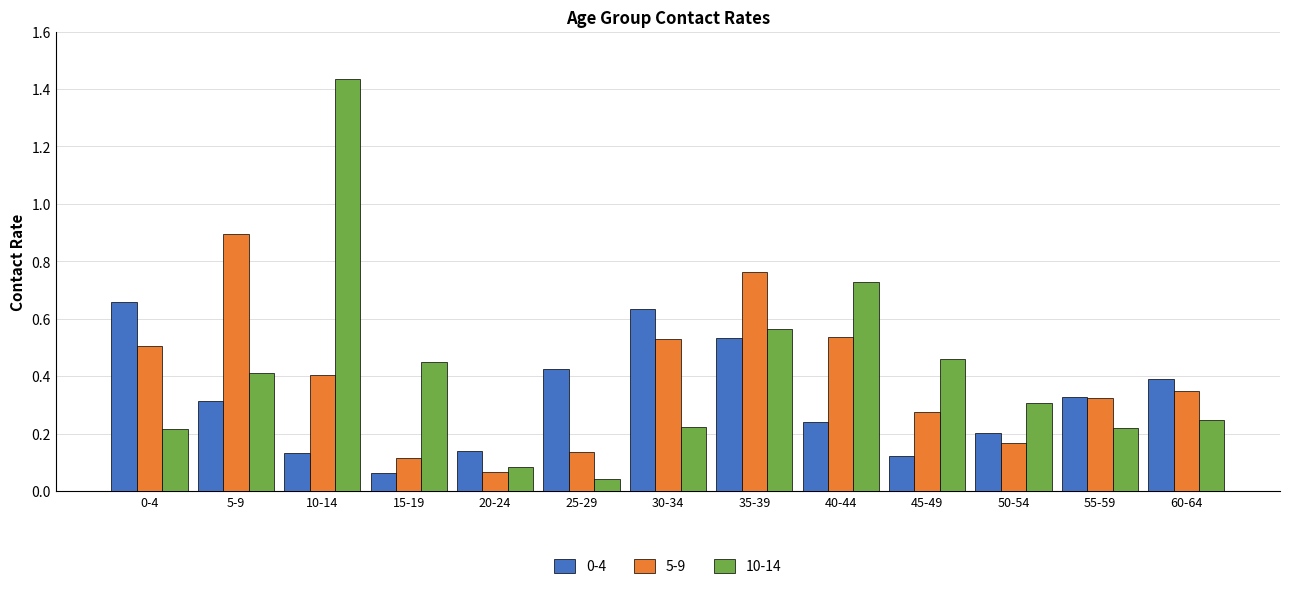

What is the label of the 3rd bar from the right?

50-54